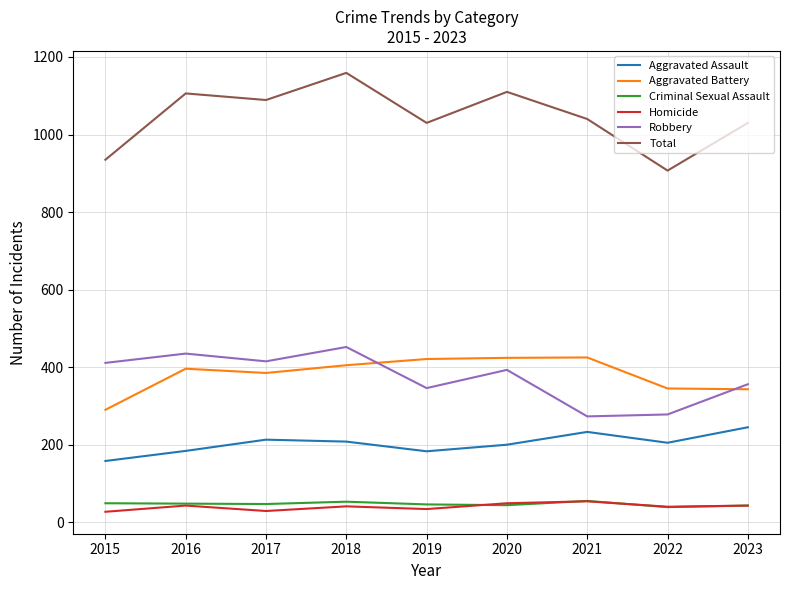

At how many categories does at least one series exceed 223?

9